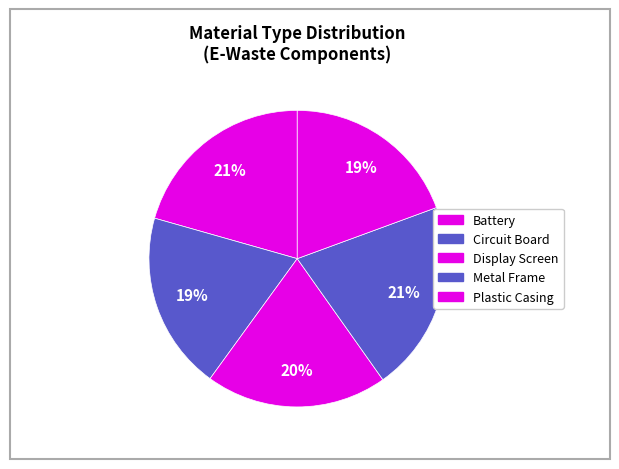

Count the number of slices in the pie.

5